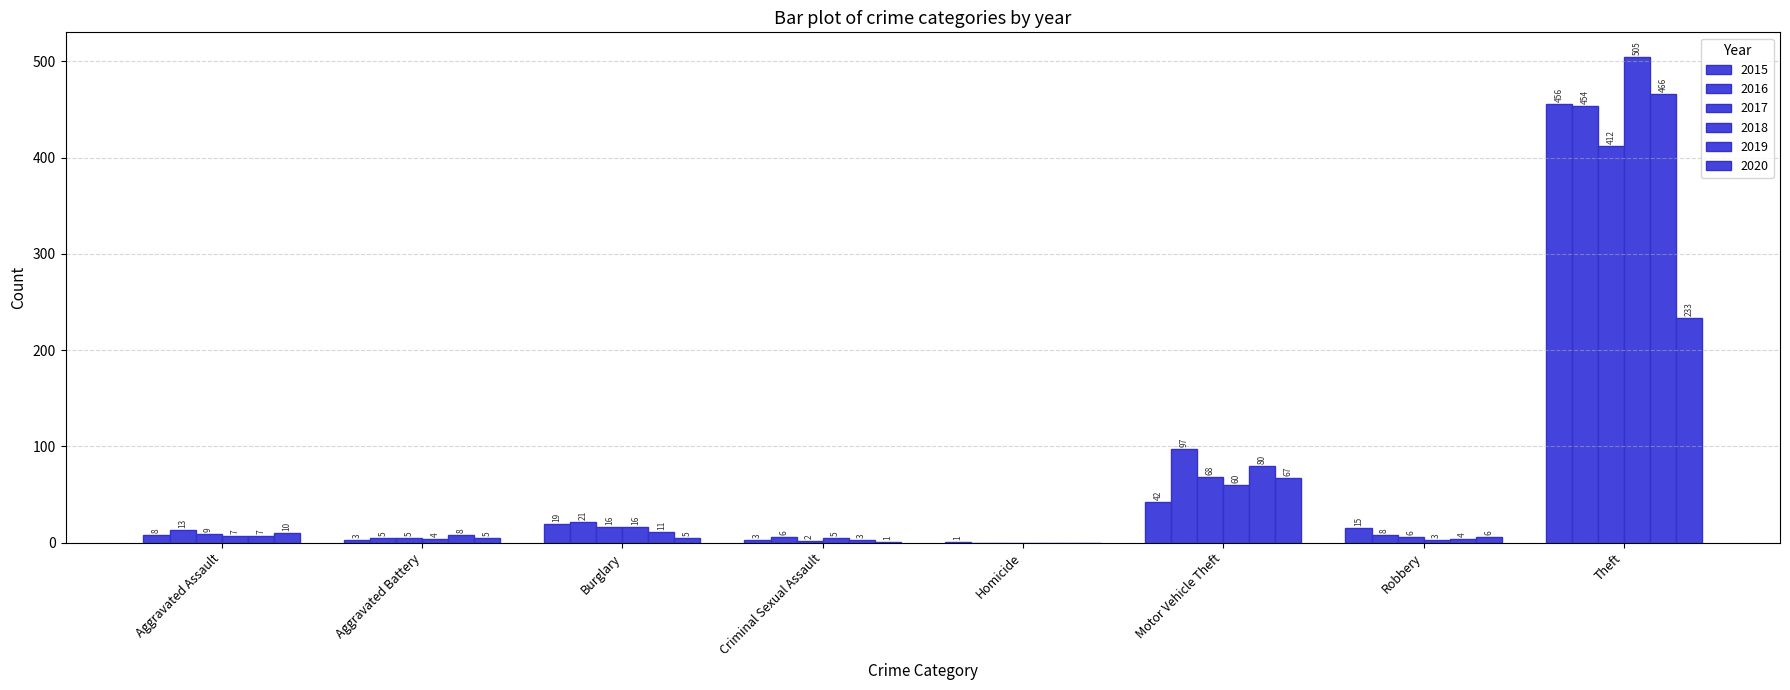

Does the chart contain stacked bars?

No